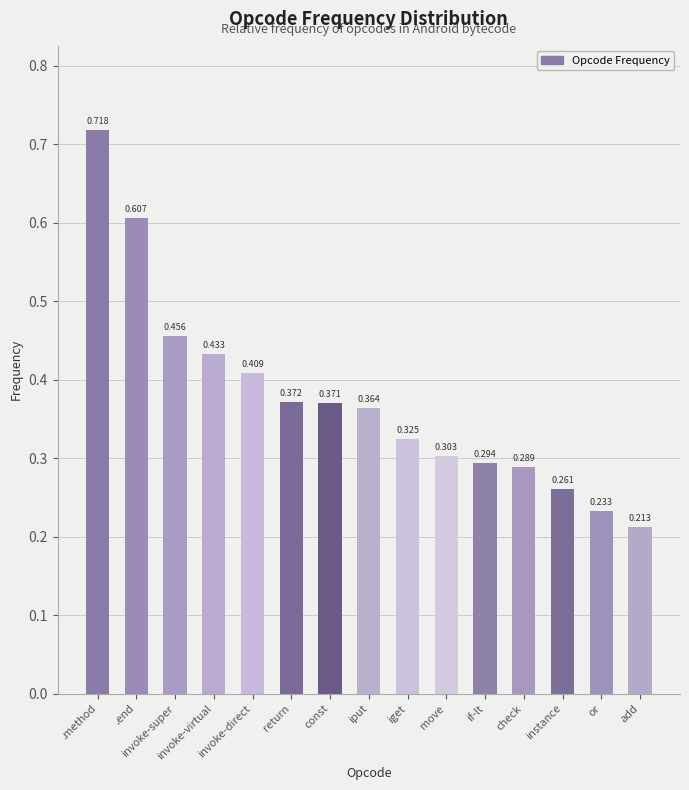

Which category has the highest value across all series?

.method